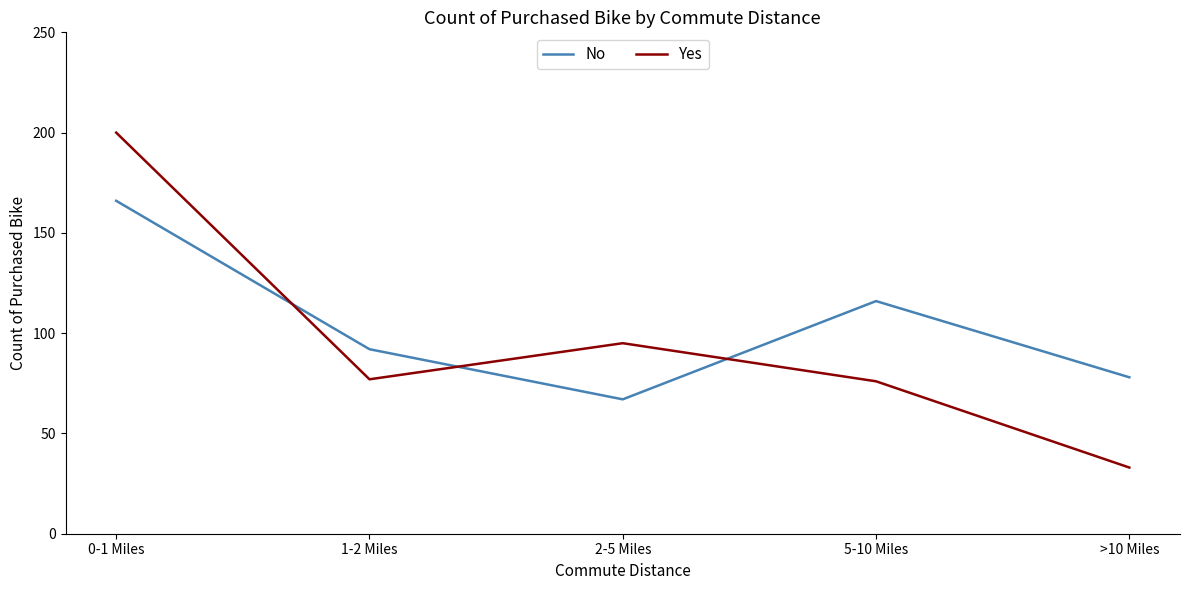

Where is No nearest to the value 116?

5-10 Miles